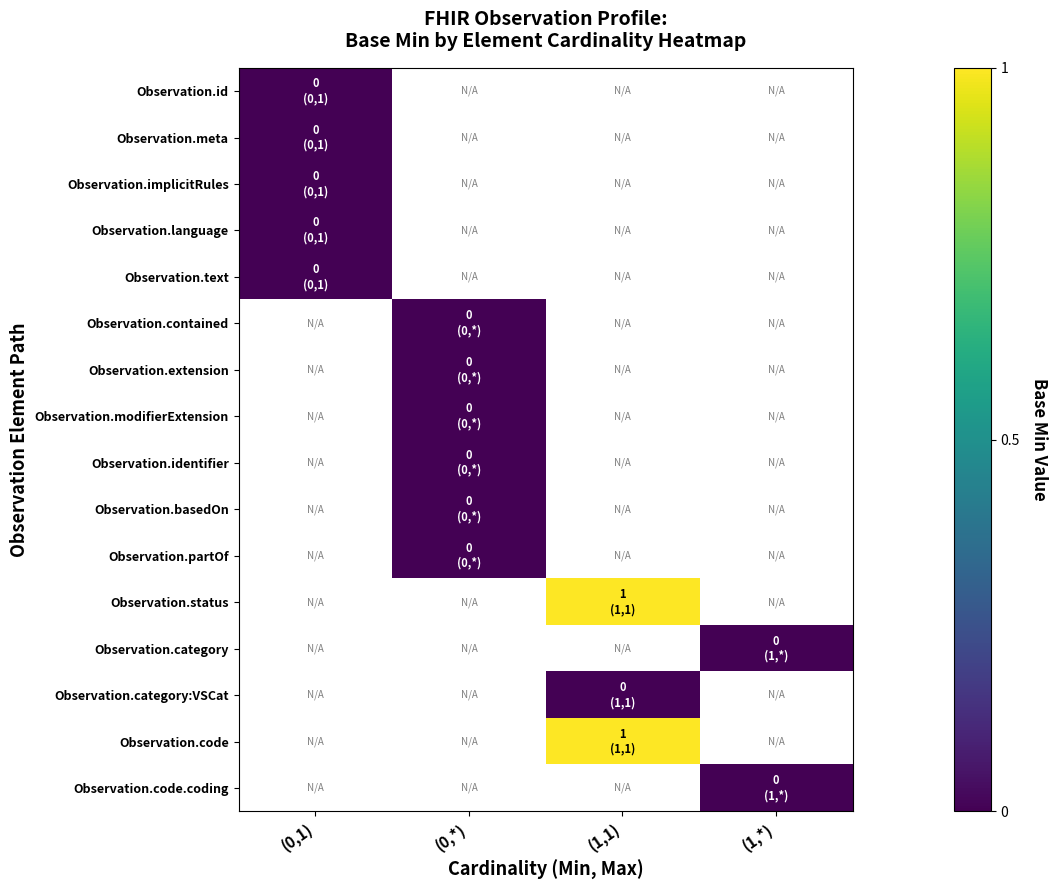

Which has a higher value, (0,1) or (0,*)?

(0,*)